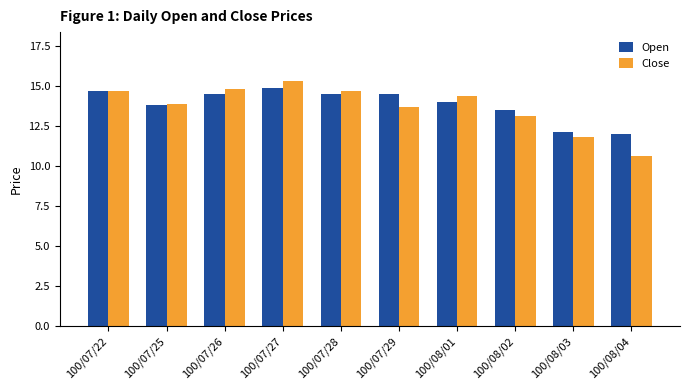

How many bars are there in total?

20